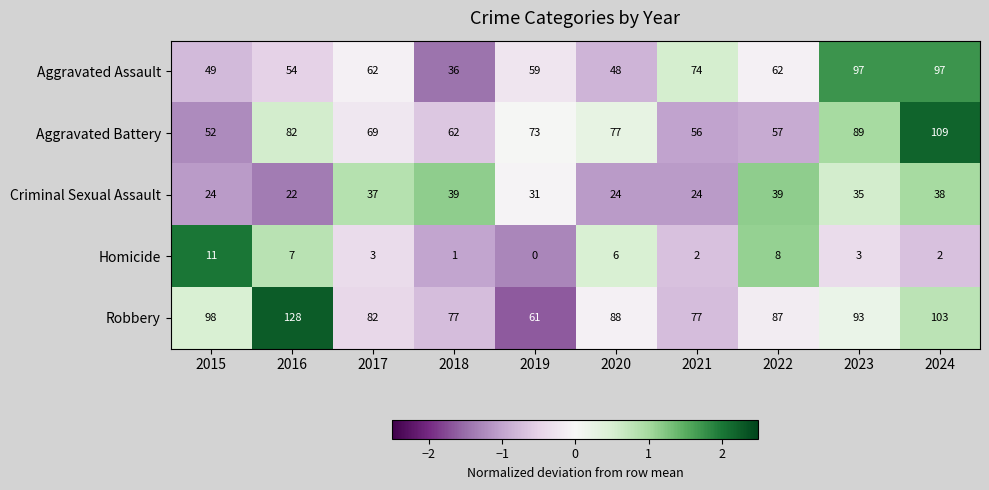

At how many categories does at least one series exceed 1?

10